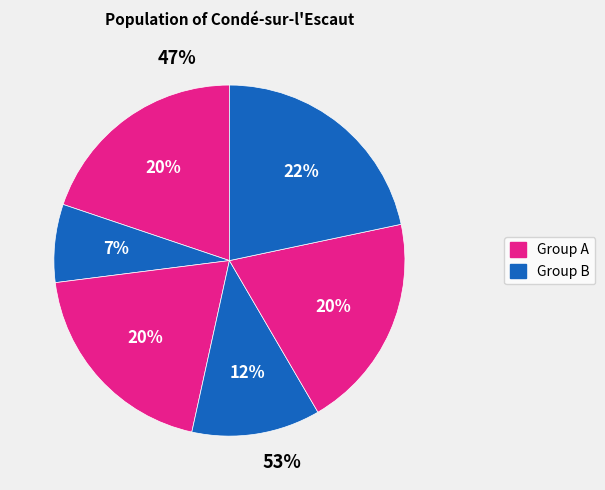

How many slices are in this pie chart?

6